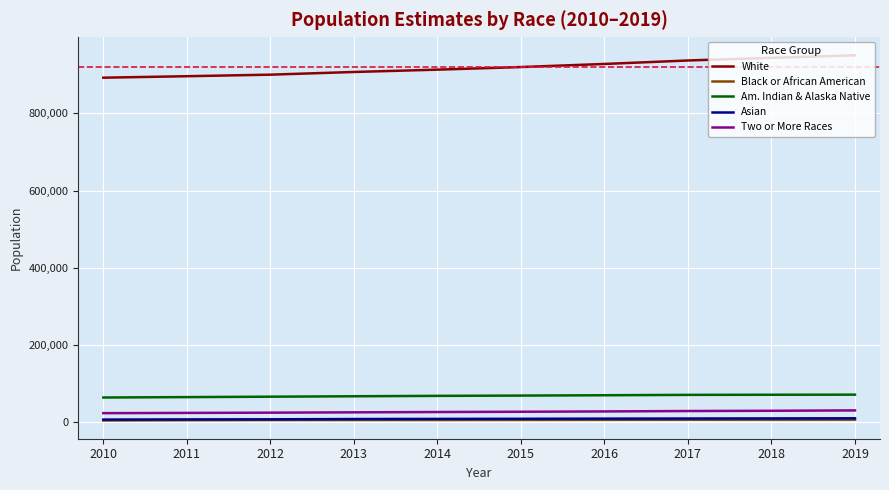

True or false: White and Two or More Races intersect in this chart.

False